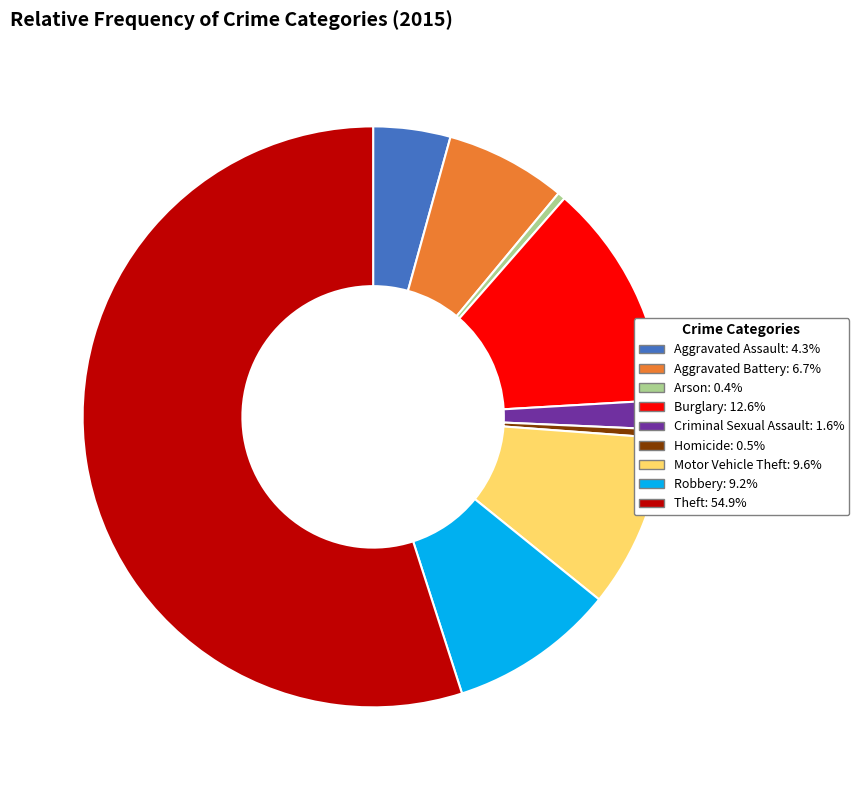

The Motor Vehicle Theft slice represents 23% of the pie. True or false?

False